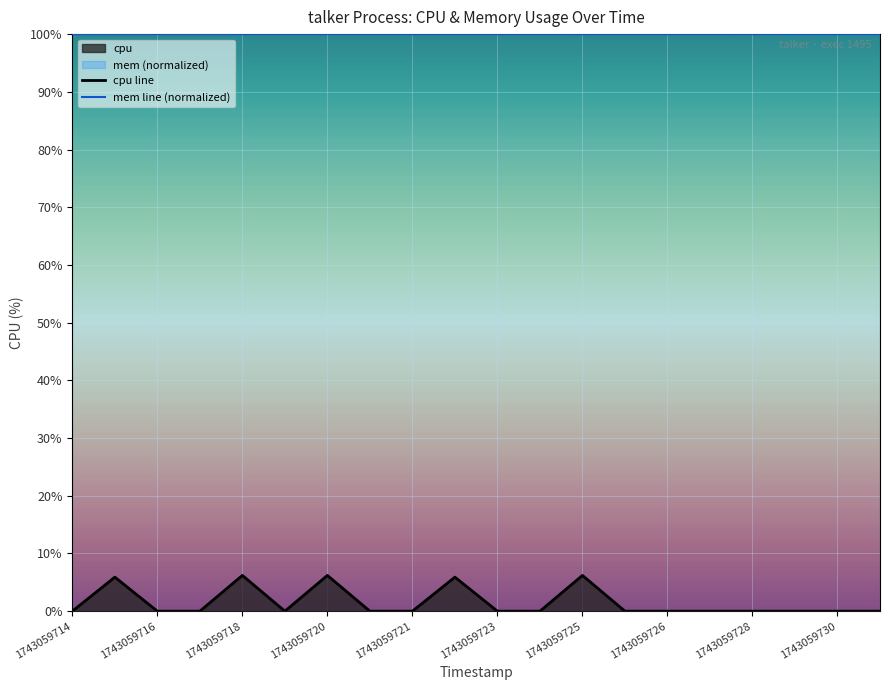

Which series has the widest spread of values?

cpu line